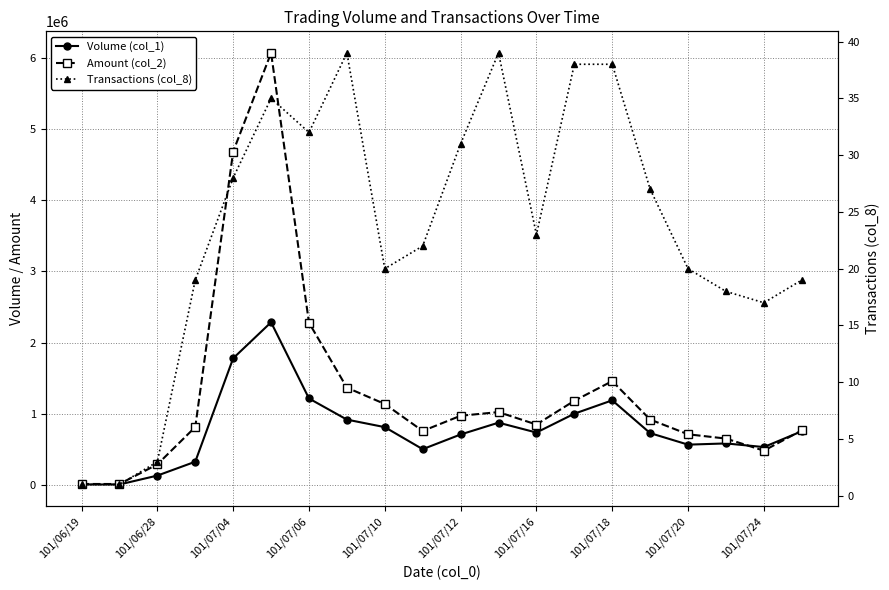

At which label is Transactions (col_8) closest to 20?

101/07/10